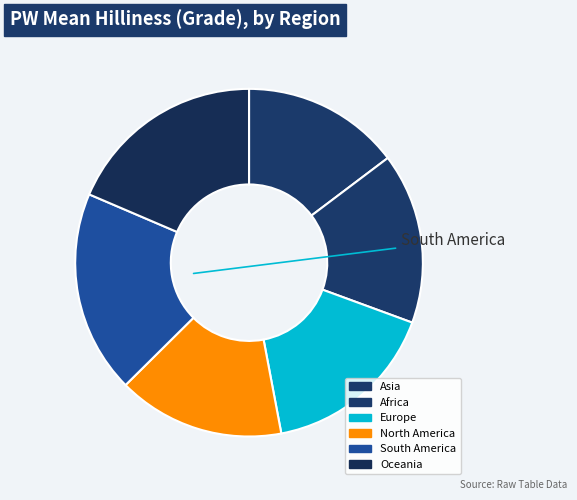

How many slices are in this pie chart?

6